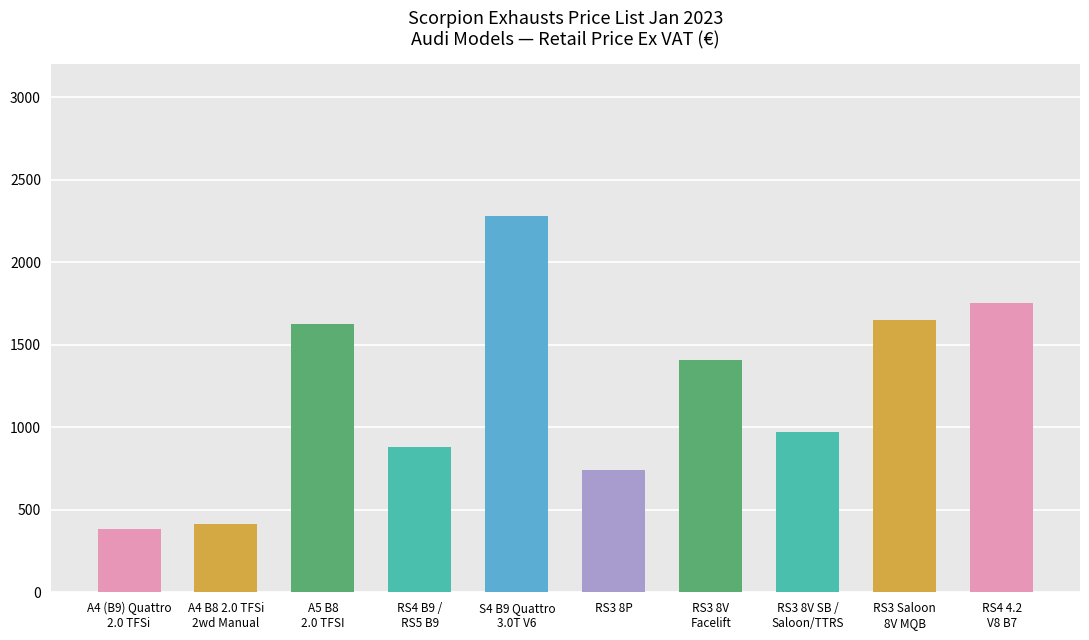

What is the minimum value shown in the chart?

383.9